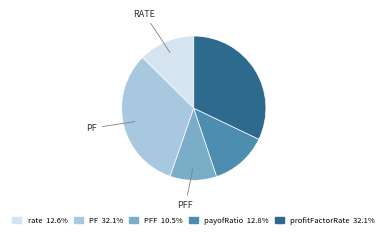

Count the number of slices in the pie.

5